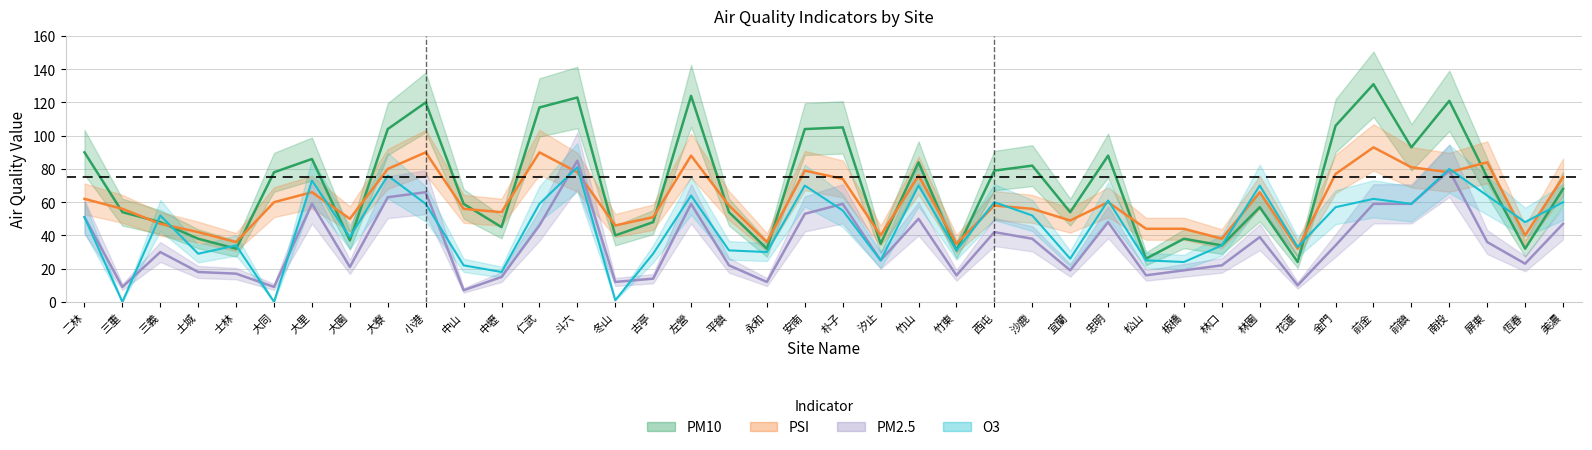

True or false: PM10 and PM2.5 intersect in this chart.

False